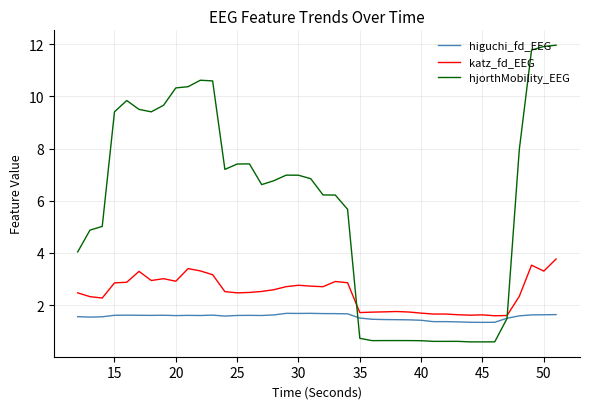

Which series has the widest spread of values?

hjorthMobility_EEG